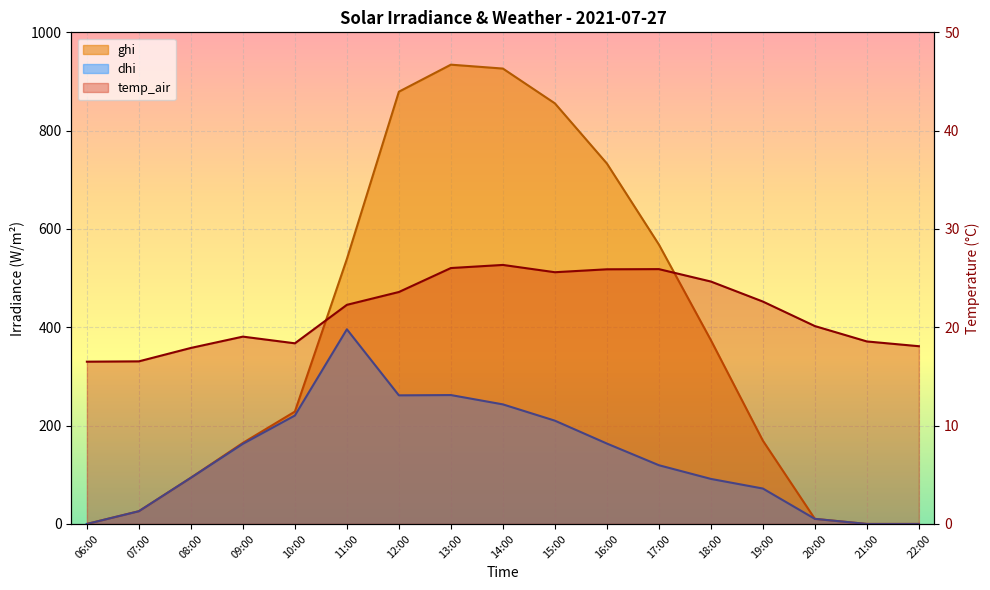

How many lines are shown in the chart?

3